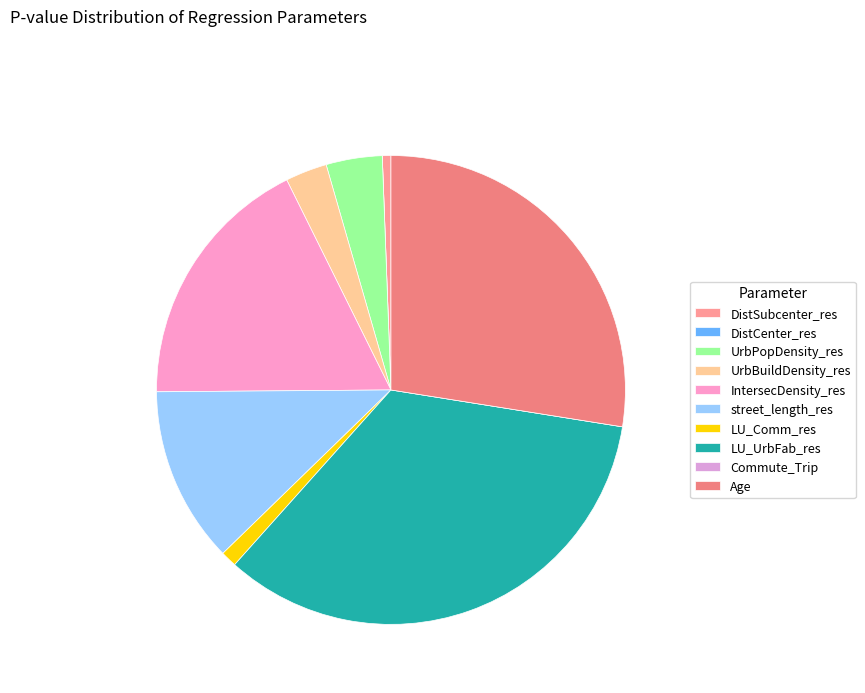

Which slice is the largest?

LU_UrbFab_res